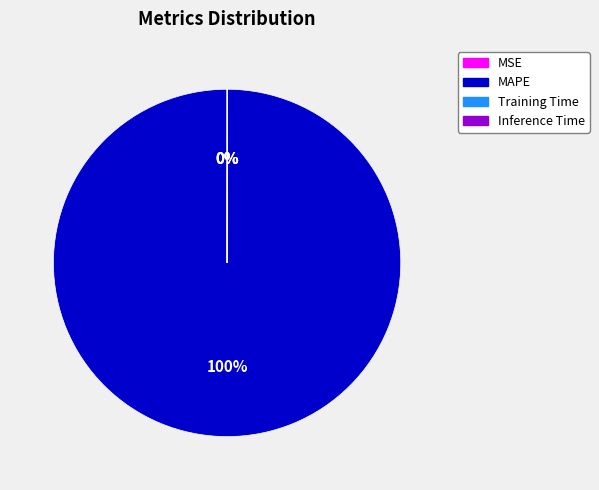

To the nearest percent, what is the difference between the largest and smallest slice percentages?

100%